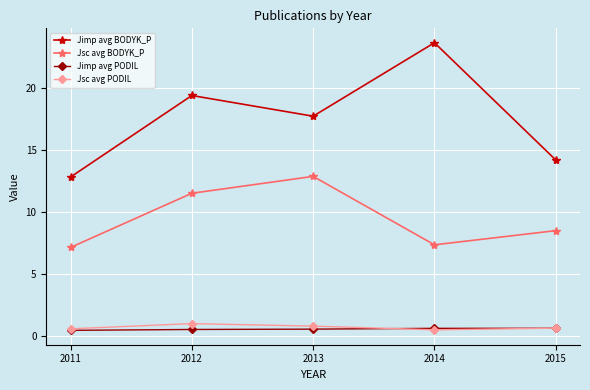

How many data points does each series have?

5